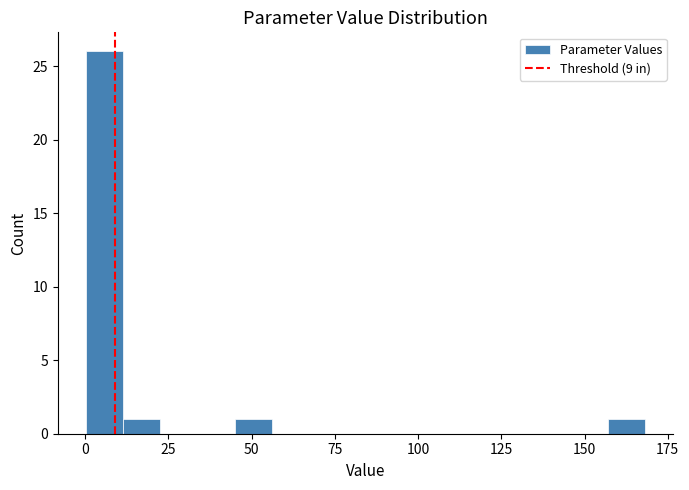

Around what value on the x-axis is the tallest bar? Give the approximate position of its centre, as read against the axis.

5